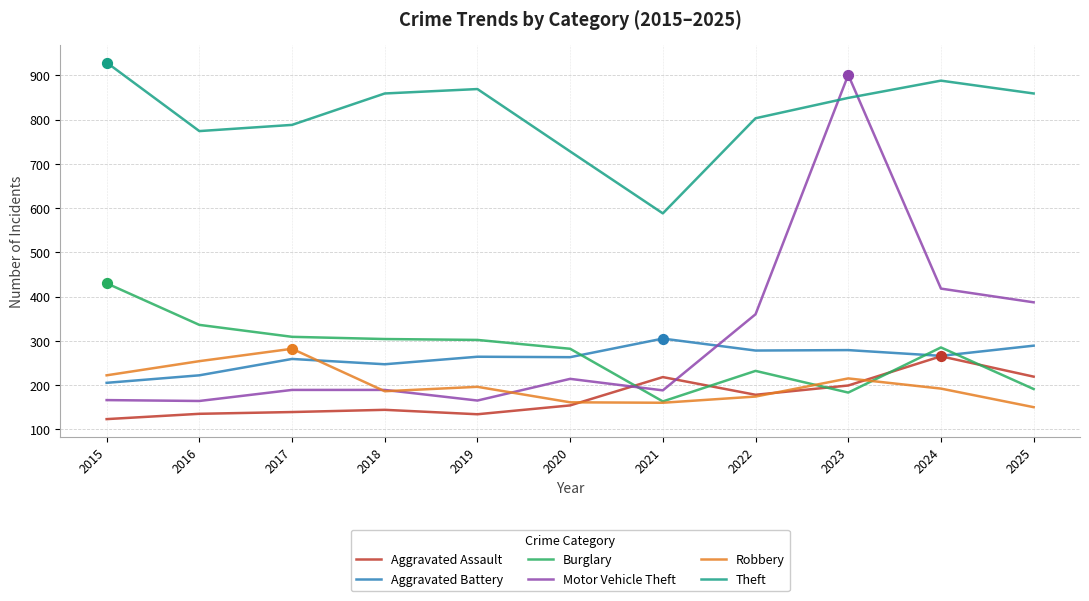

What is the spread (max minus min) of values at 2025?

709